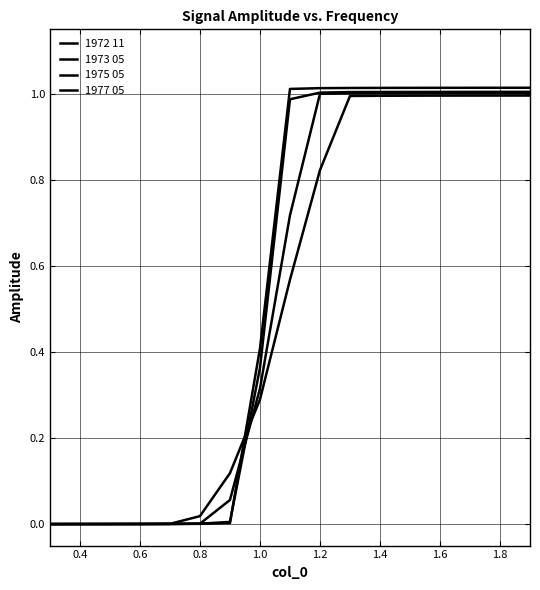

Does the chart display data point markers on the line(s)?

No